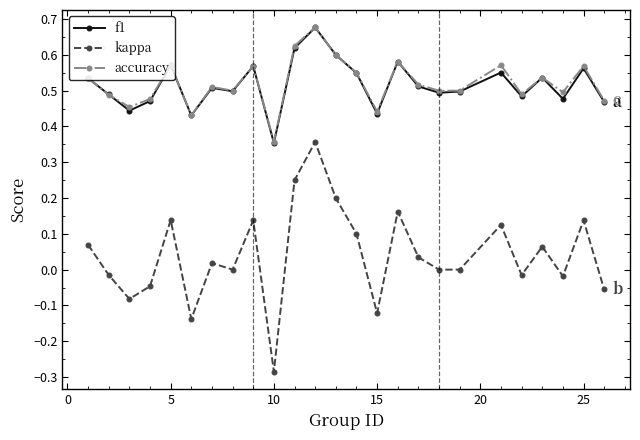

True or false: accuracy has more than 0 points higher than both neighbors.

True